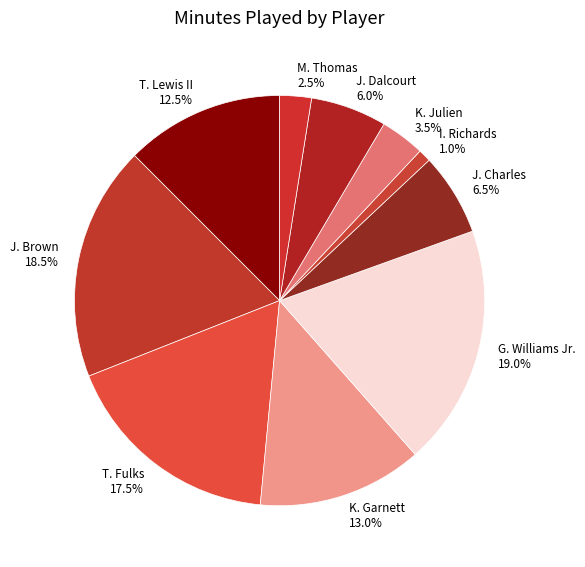

Which slice is the smallest?

I. Richards